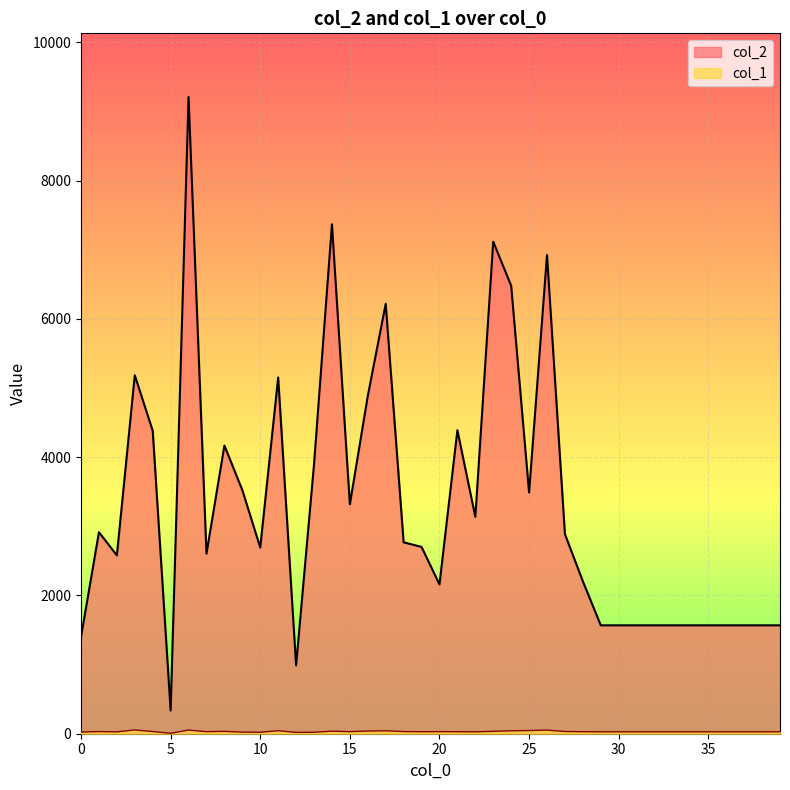

True or false: col_1 has more than 1 interior local peaks.

True